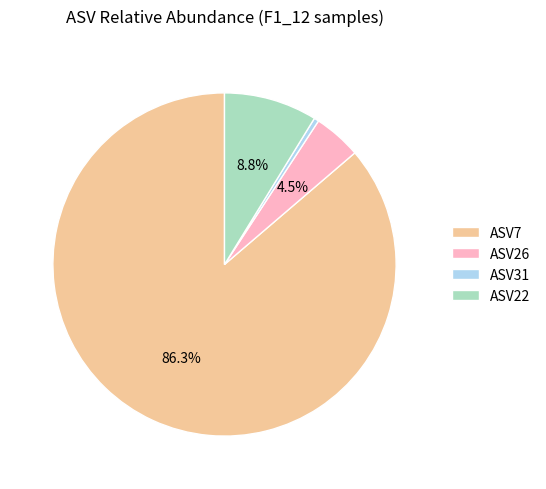

Which category has the smallest portion of the pie?

ASV31